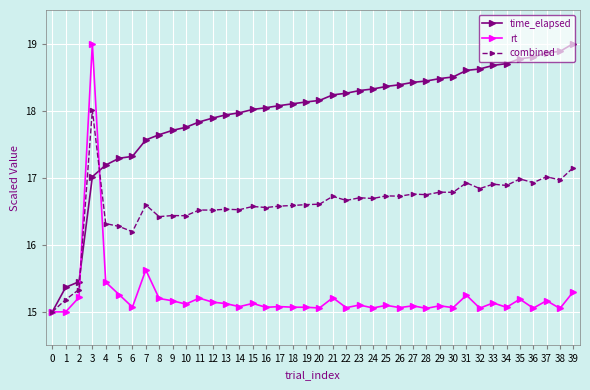

True or false: combined and rt intersect in this chart.

True